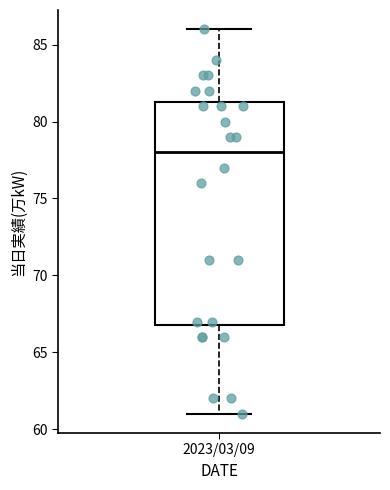

Where is the lower edge of the box for 2023/03/09 on the y-axis? The values are not printed on the chart, so give them approximately, as read against the axis.

67.0